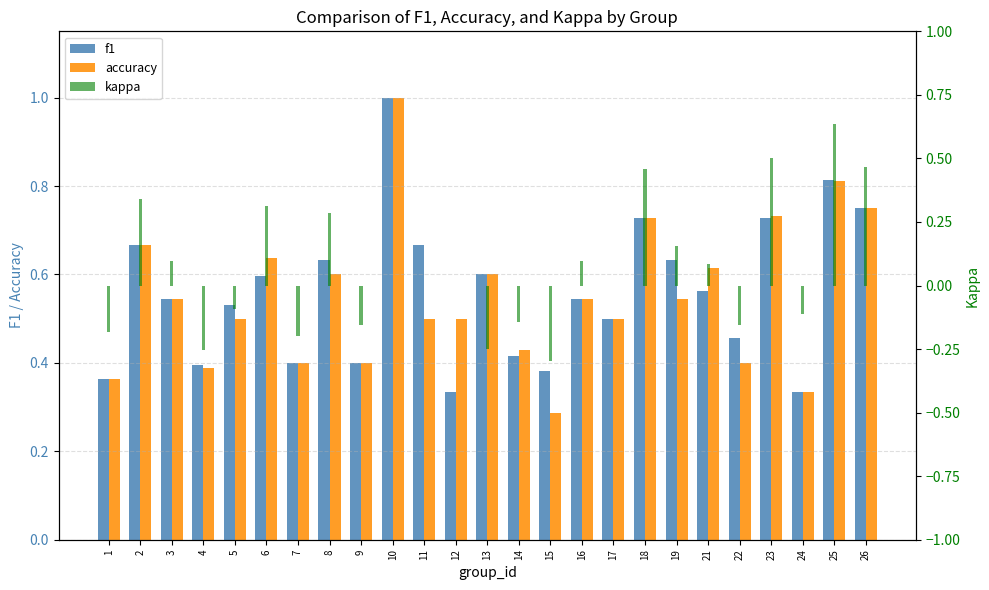

Which series has the largest total across all categories?

f1